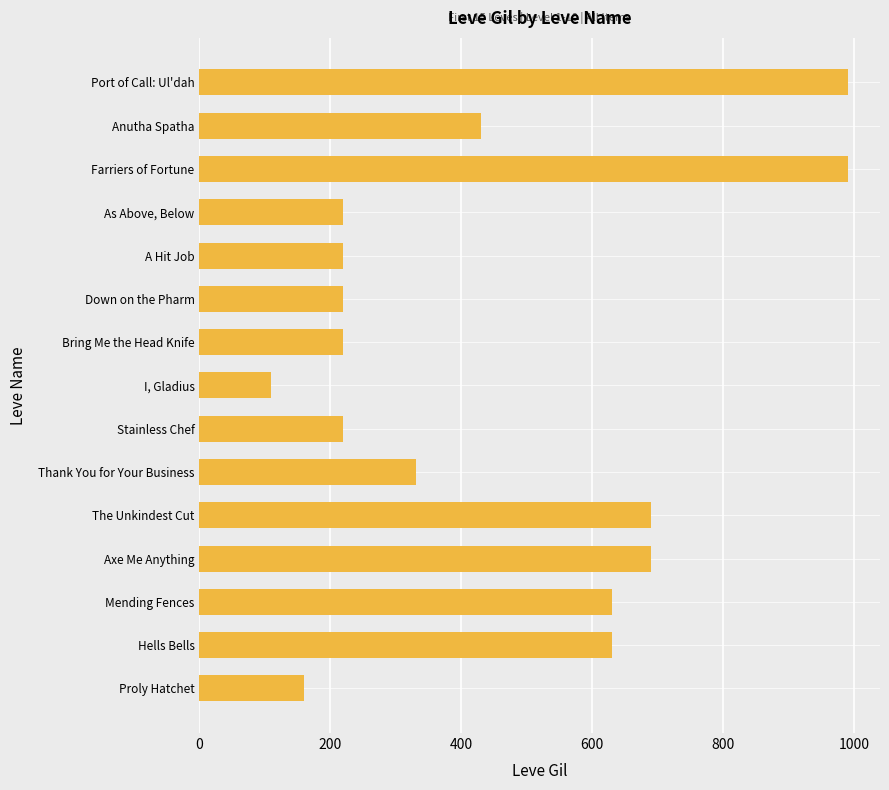

Which category has the lowest value across all series?

I, Gladius